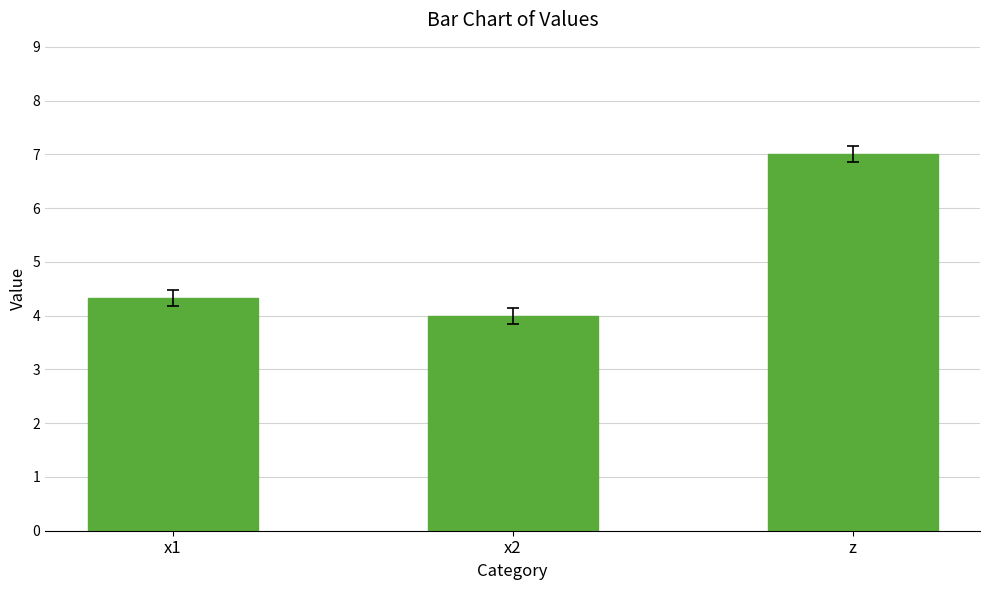

What is the change in value from x1 to x2?

-0.3